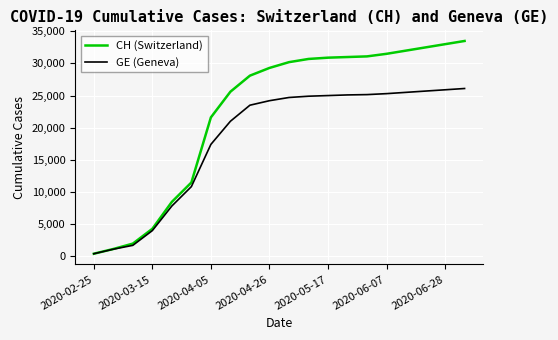

What is the difference between the maximum and minimum values in the GE (Geneva) series?

25725